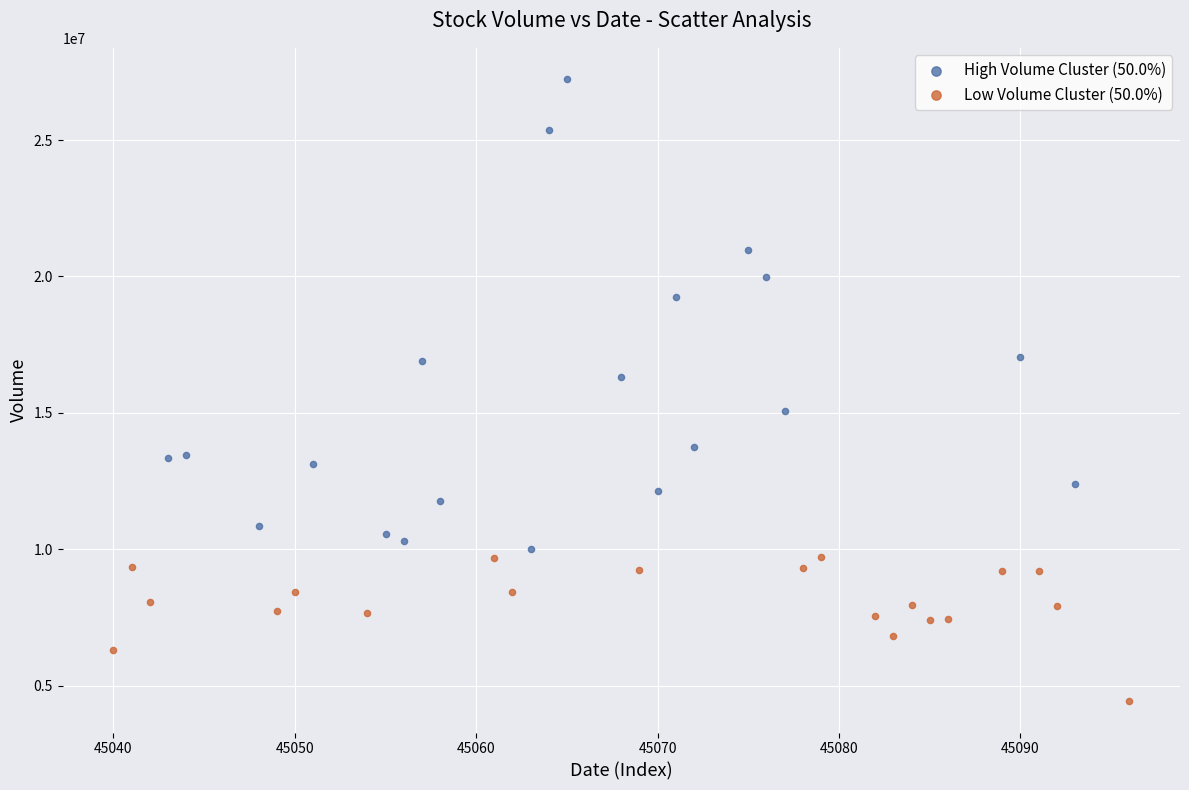

What are all the series names shown in the legend?

High Volume Cluster (50.0%), Low Volume Cluster (50.0%)